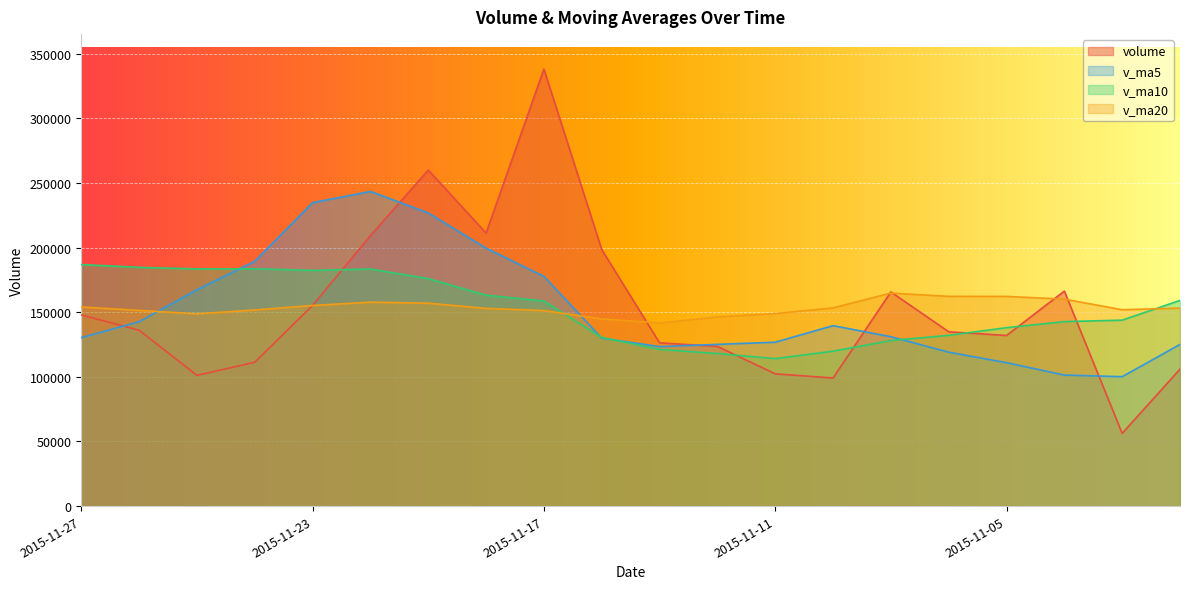

What is the difference between the highest and lowest values at 2015-11-09?

37626.7